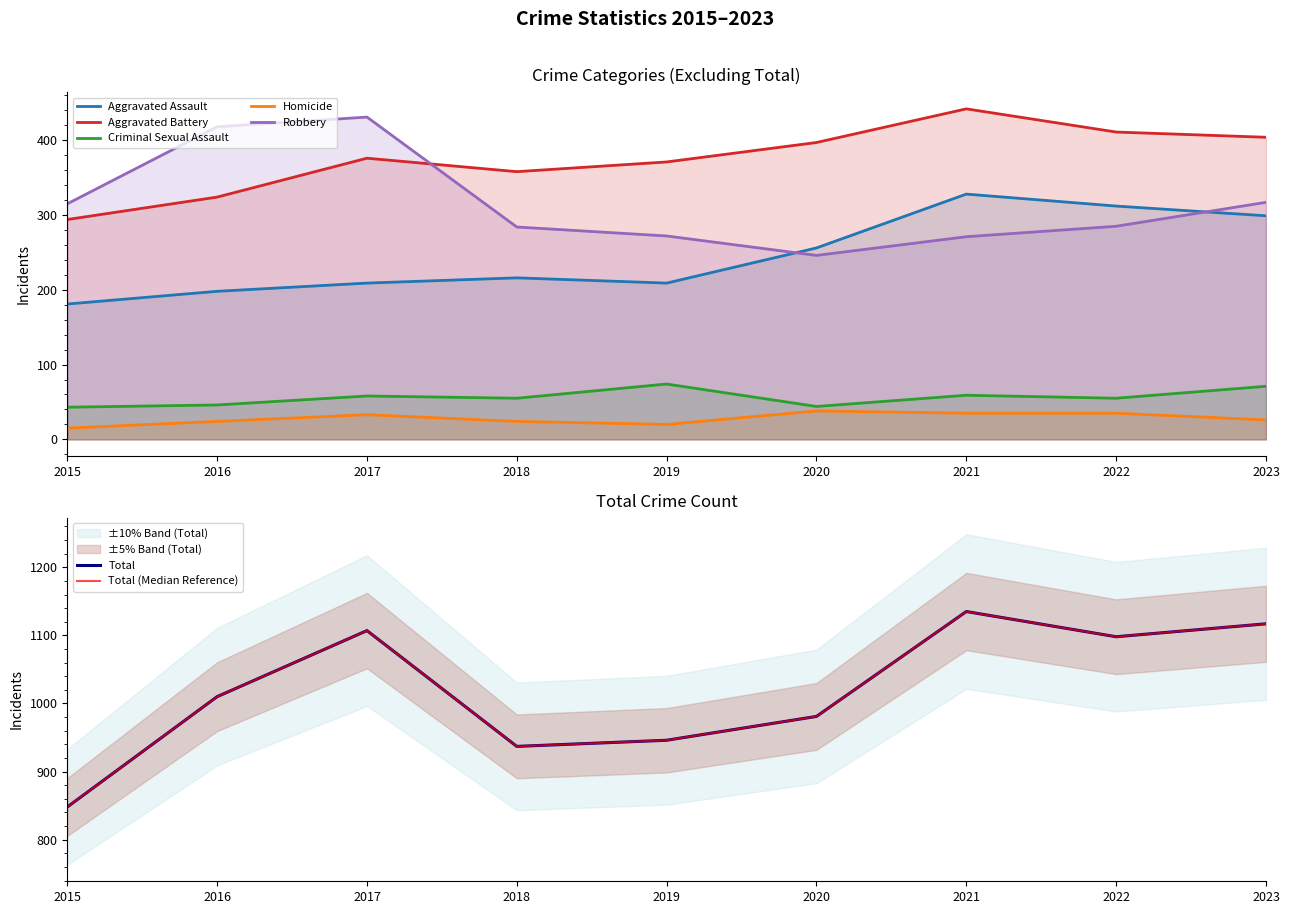

At which category is the sum across all series the highest?

2021